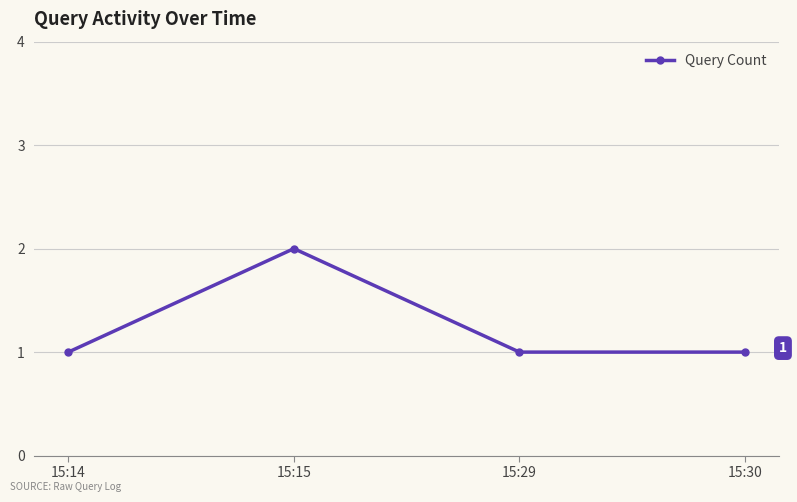

True or false: there are more than 2 points higher than both neighbors.

False